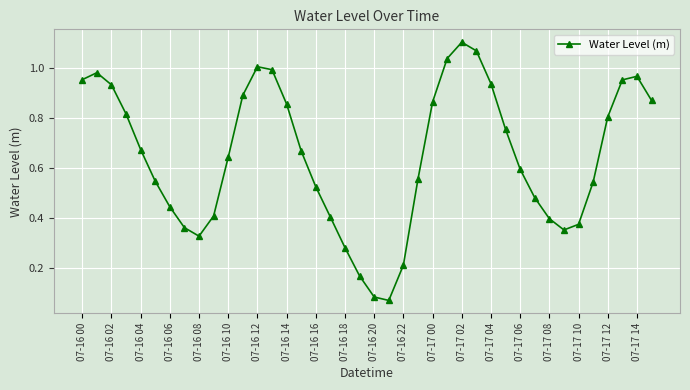

What is the sum of all values?

25.9